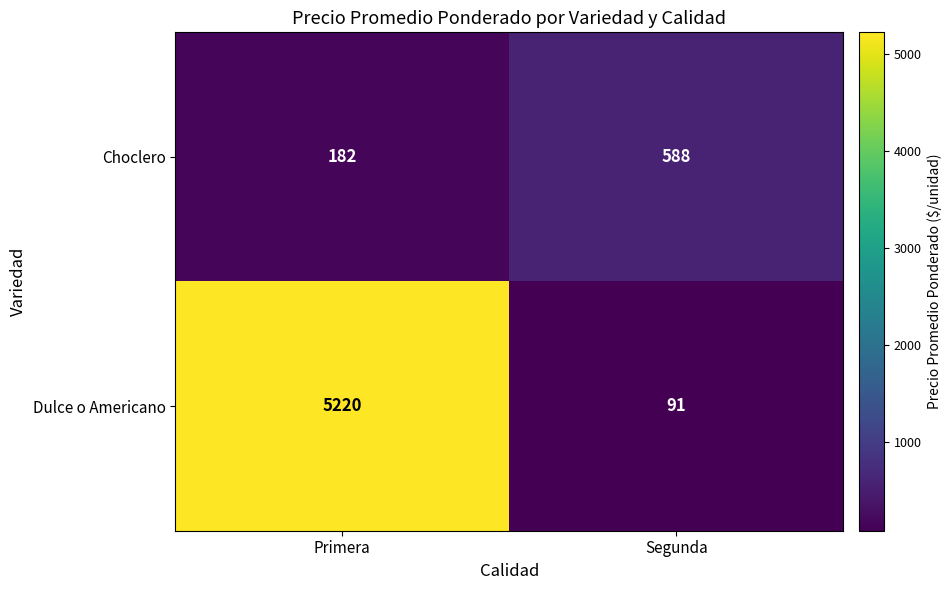

What is the spread (max minus min) of values at Segunda?

497